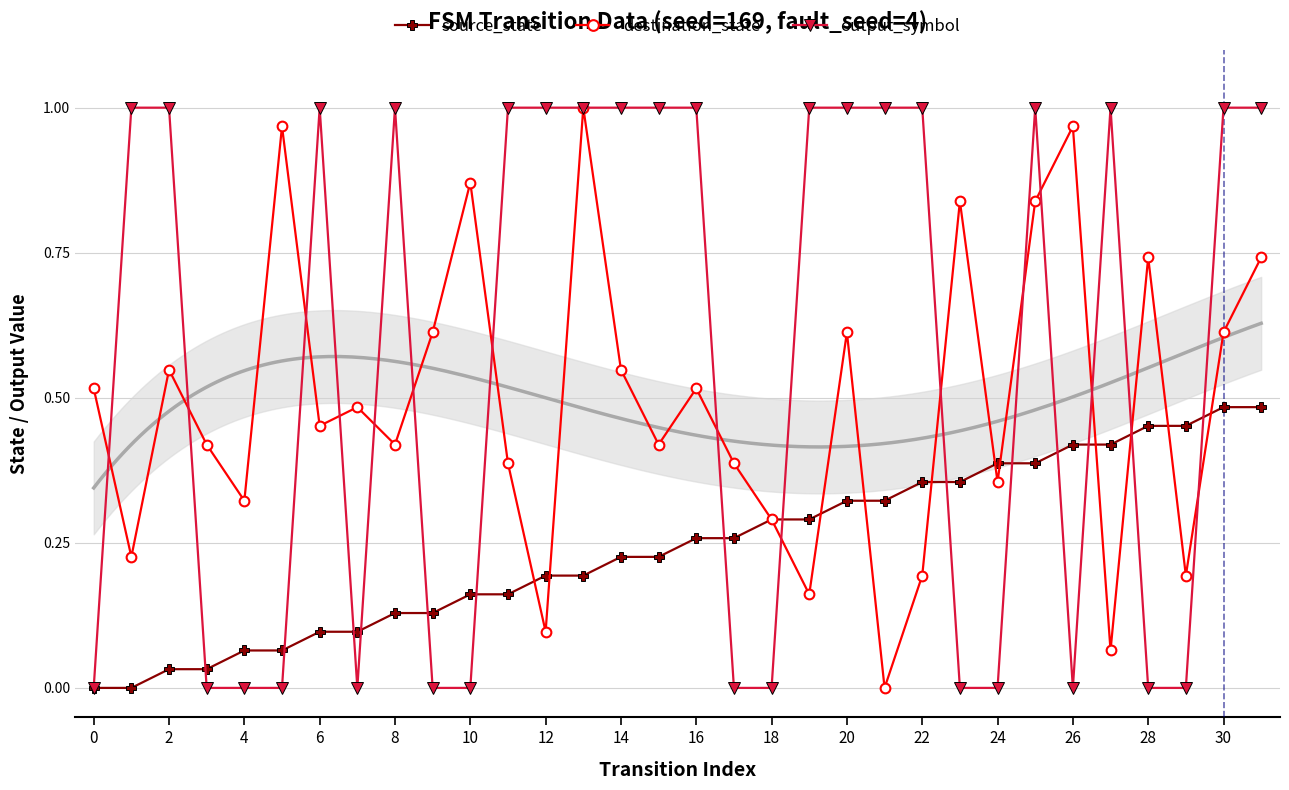

What is the value of the output_symbol point at the 22nd from the left?

1.0